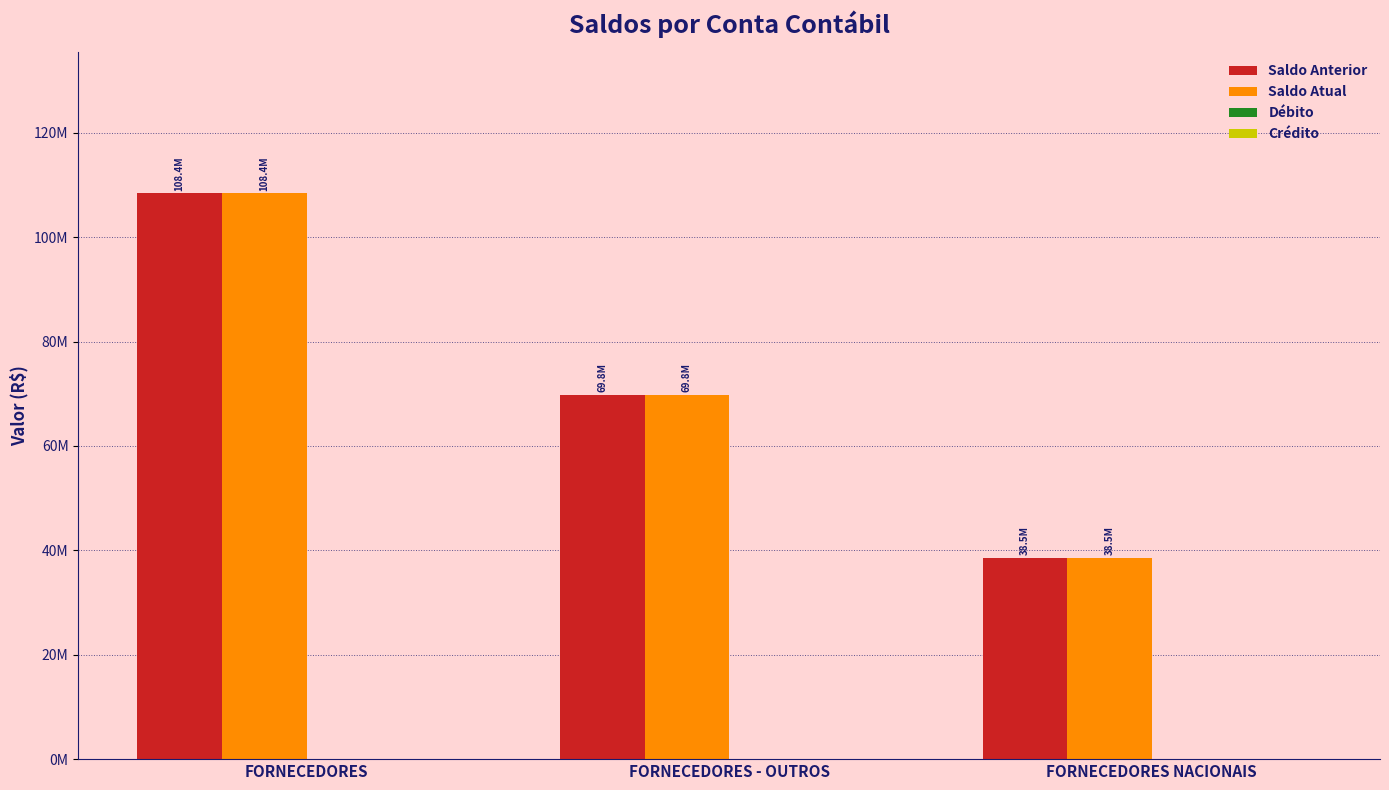

What is the sum of the Saldo Anterior values at FORNECEDORES NACIONAIS and FORNECEDORES?

146917610.7